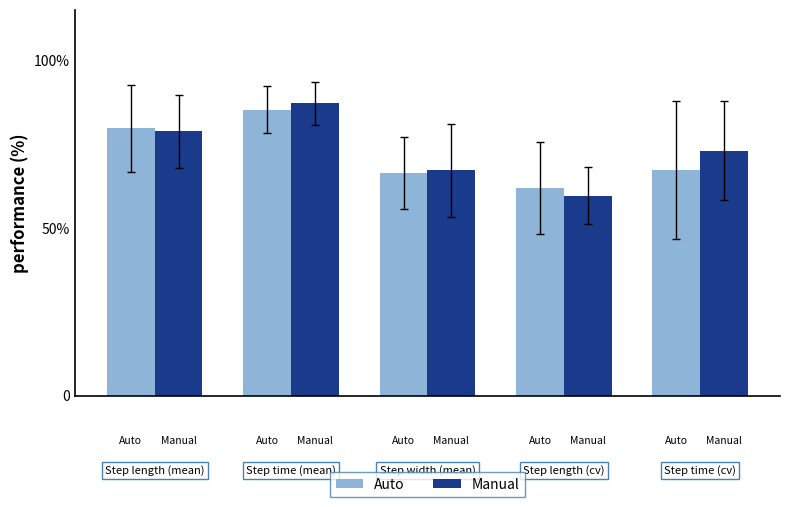

What are all the series names shown in the legend?

Auto, Manual